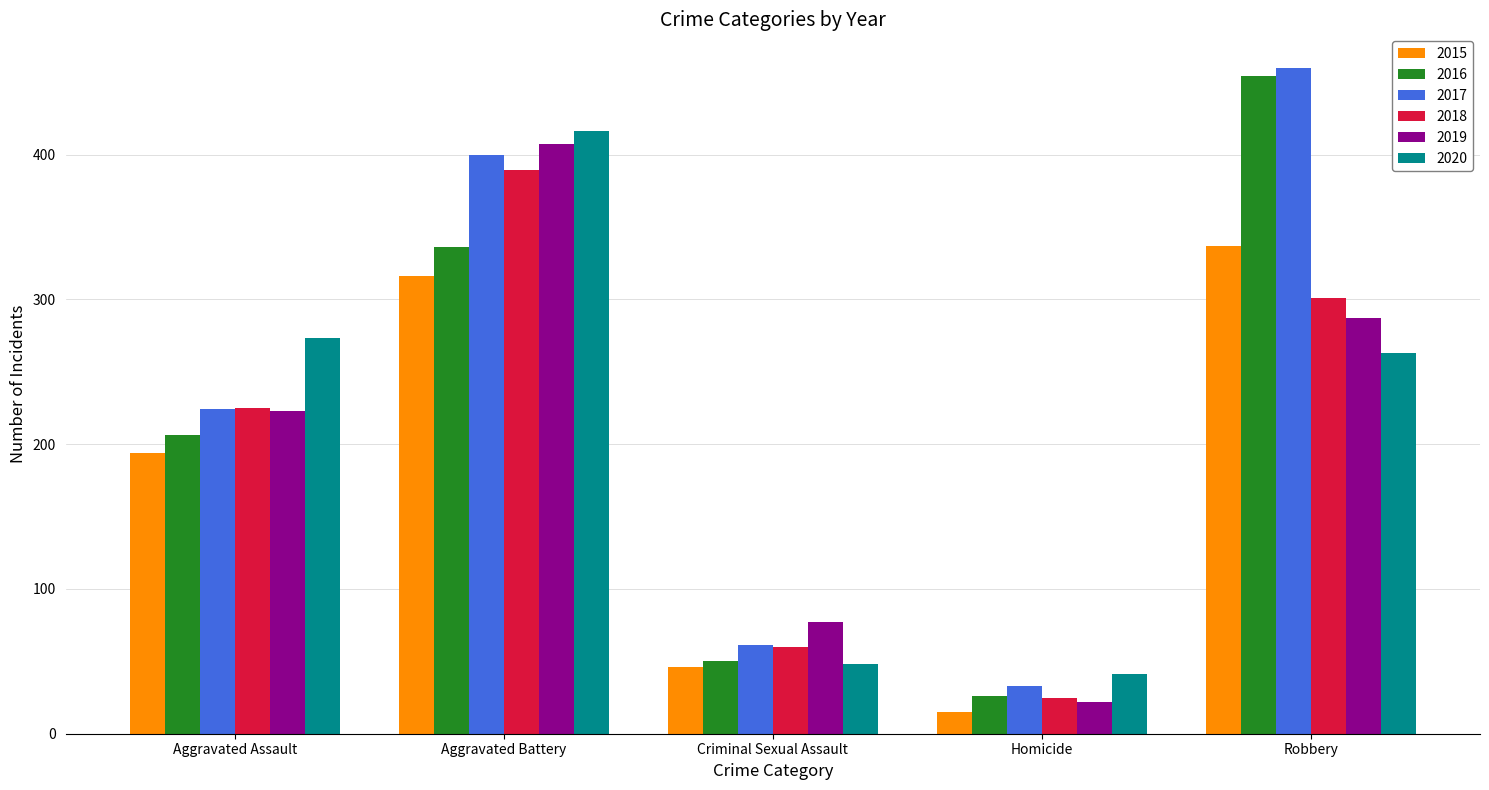

Which series has the largest total across all categories?

2017